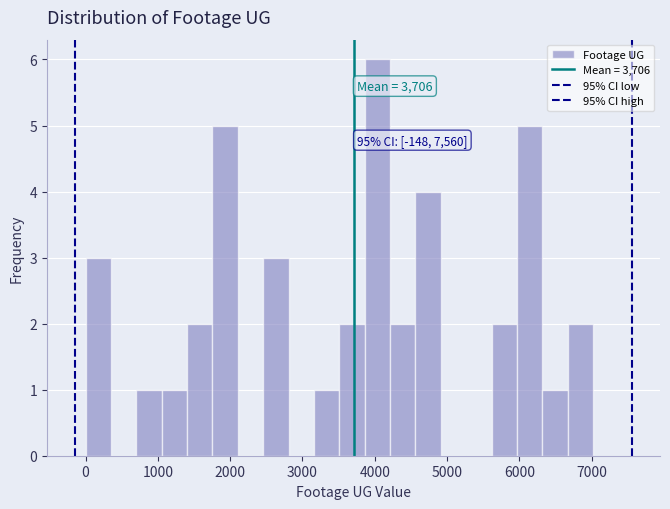

Around what value on the x-axis is the tallest bar? Give the approximate position of its centre, as read against the axis.

4000